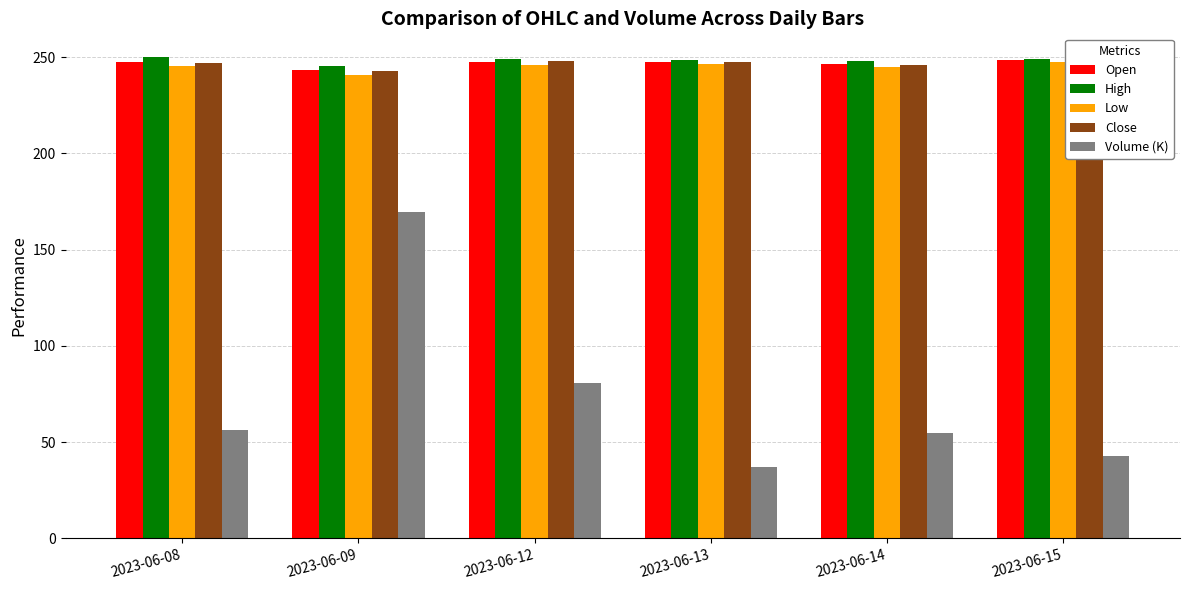

Which has a higher value, 2023-06-08 or 2023-06-14?

2023-06-08